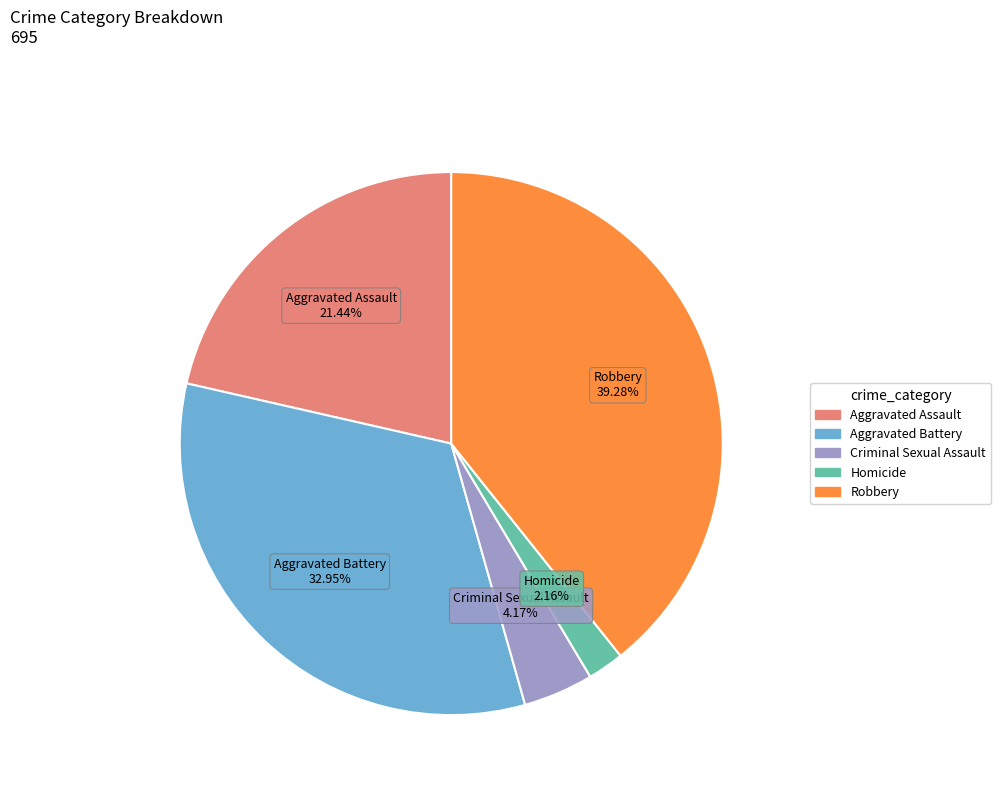

How many slices are in this pie chart?

5